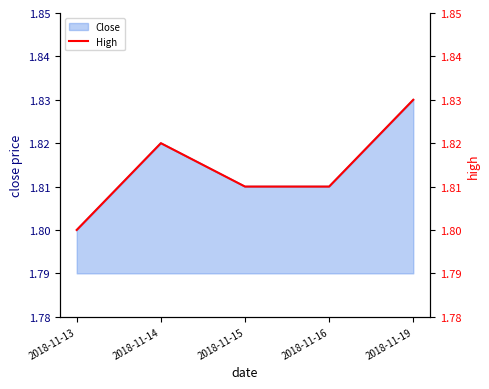

How many points are higher than both their immediate neighbors (excluding endpoints)?

1